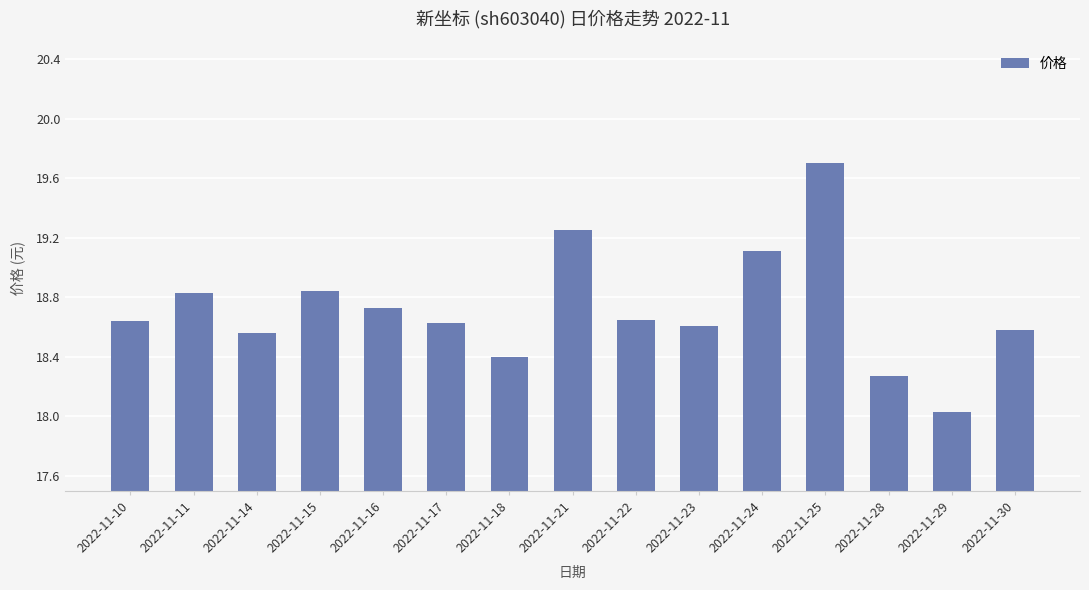

Approximately how many times larger is the value at 2022-11-10 compared to 2022-11-11?

1.0